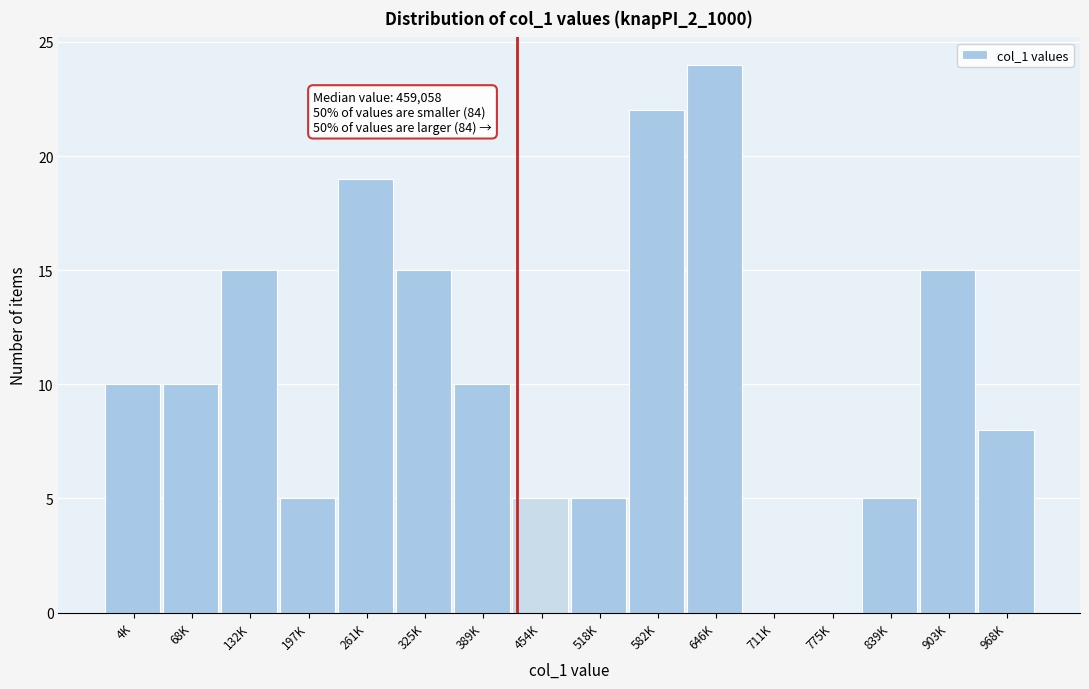

Reading right to left, transcribe all the data shown in this chart.

968K=8	903K=15	839K=5	775K=0	711K=0	646K=24	582K=22	518K=5	454K=5	389K=10	325K=15	261K=19	197K=5	132K=15	68K=10	4K=10